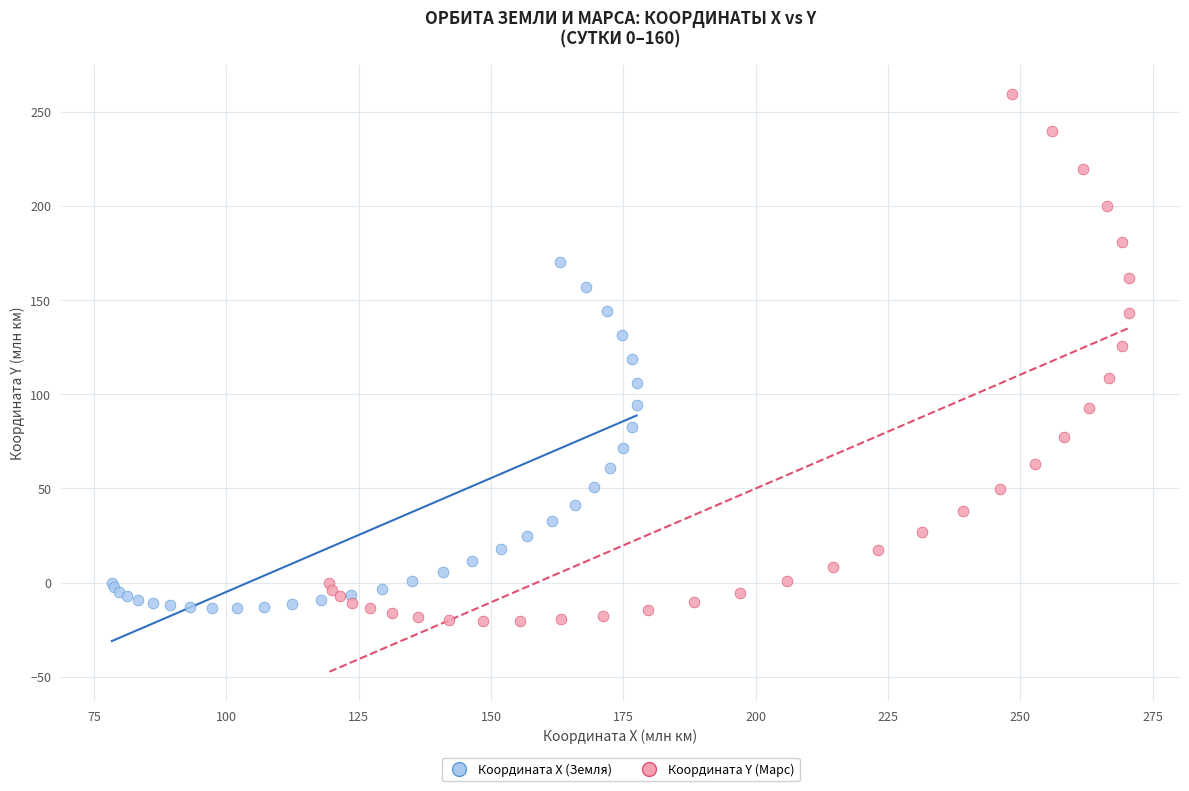

Which series contains the highest Y value?

Координата Y (Марс)